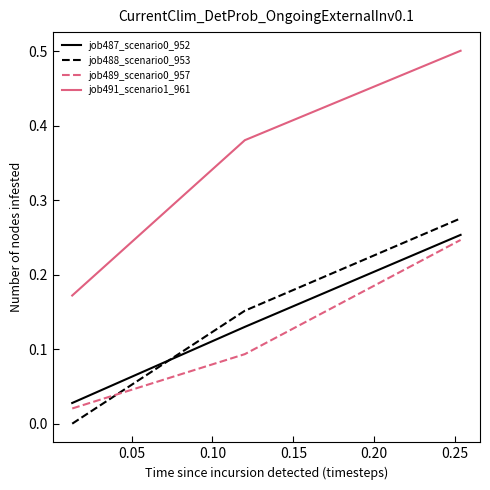

Which series has the widest spread of values?

job491_scenario1_961